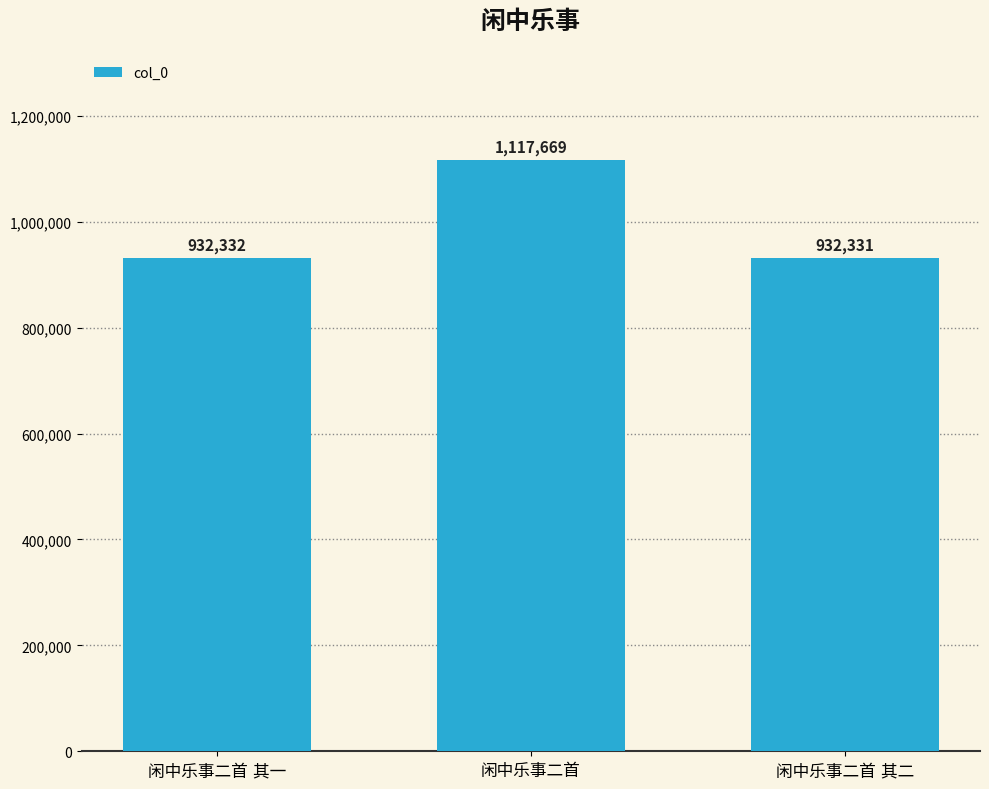

What is the greatest value displayed?

1117669